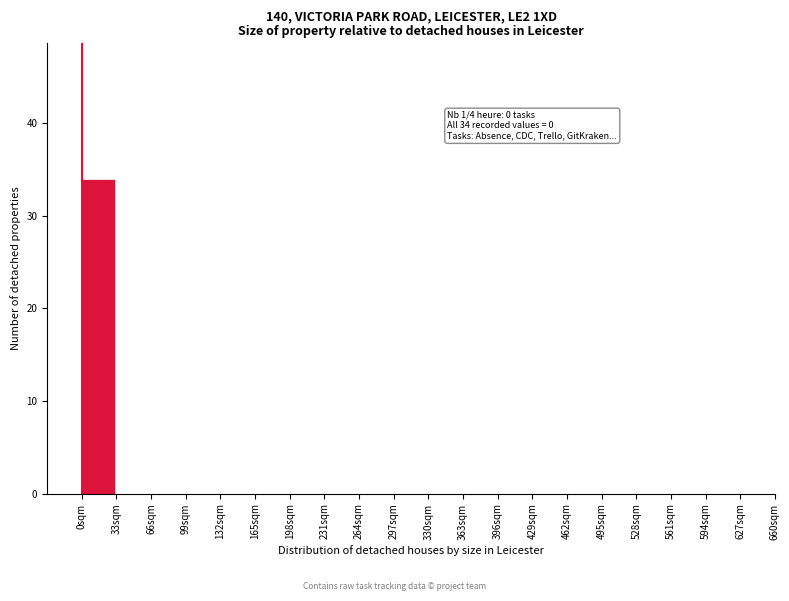

Which range on the x-axis has the tallest bar?

0 to 33